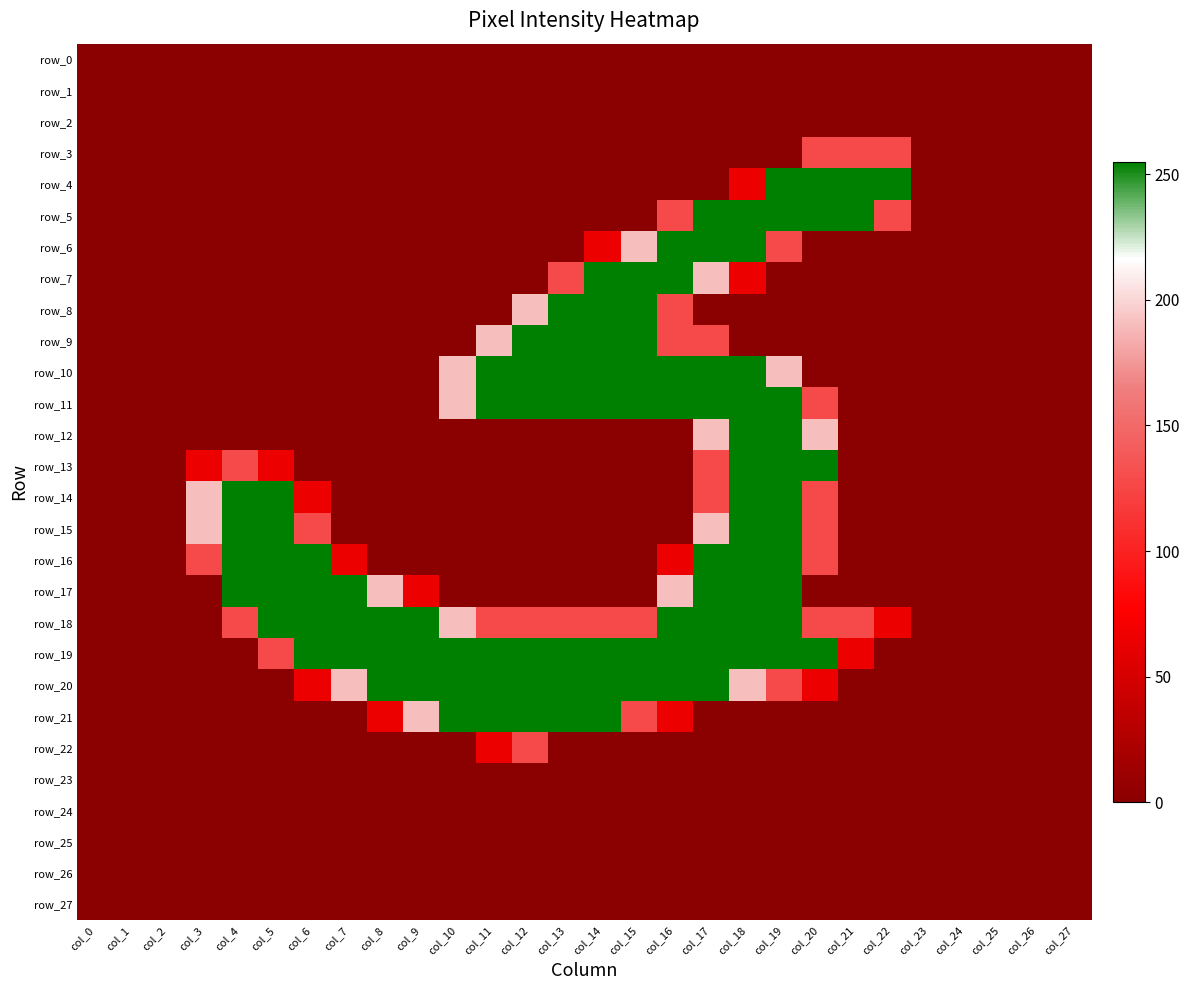

The value of row_14 at col_18 is 255. True or false?

True